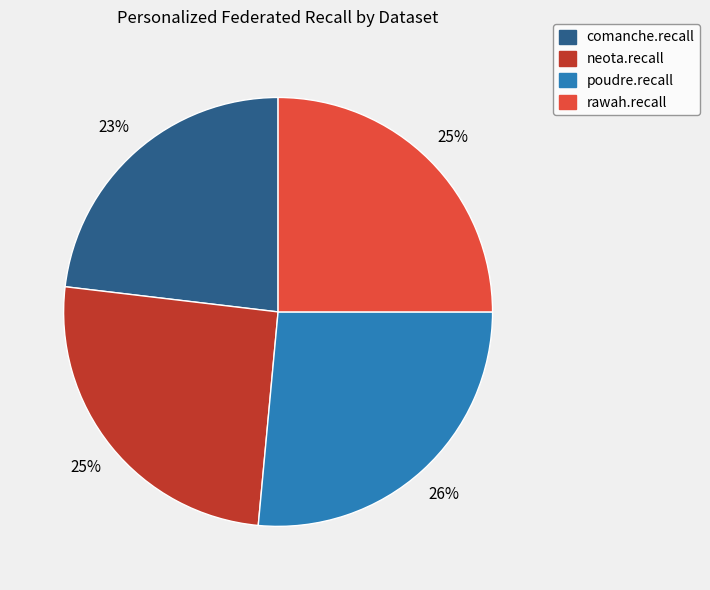

Count the number of slices in the pie.

4